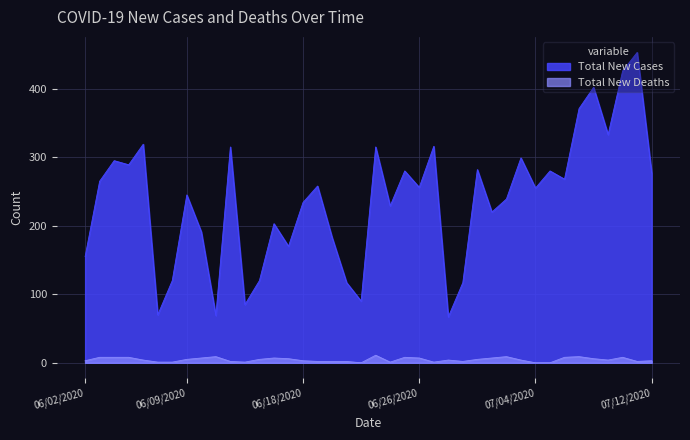

At which category does Total New Cases reach its first local peak?

06/04/2020